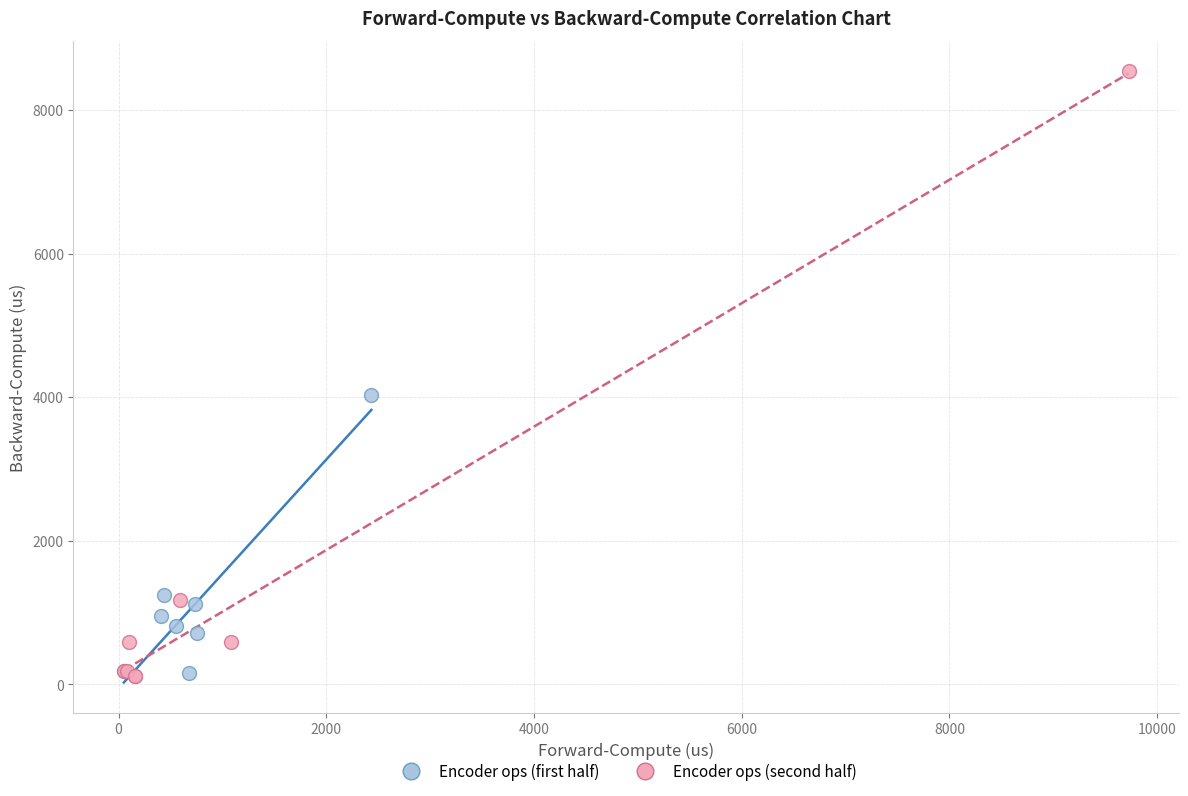

Which series contains the highest Y value?

Encoder ops (second half)